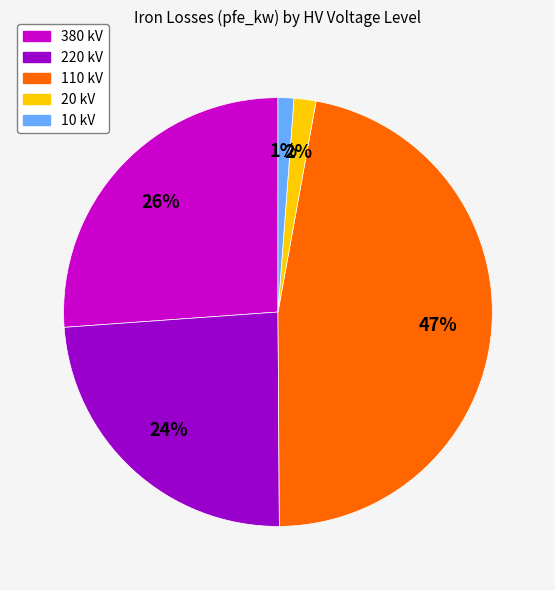

Do 220 kV and 20 kV together represent more than half of the pie?

No